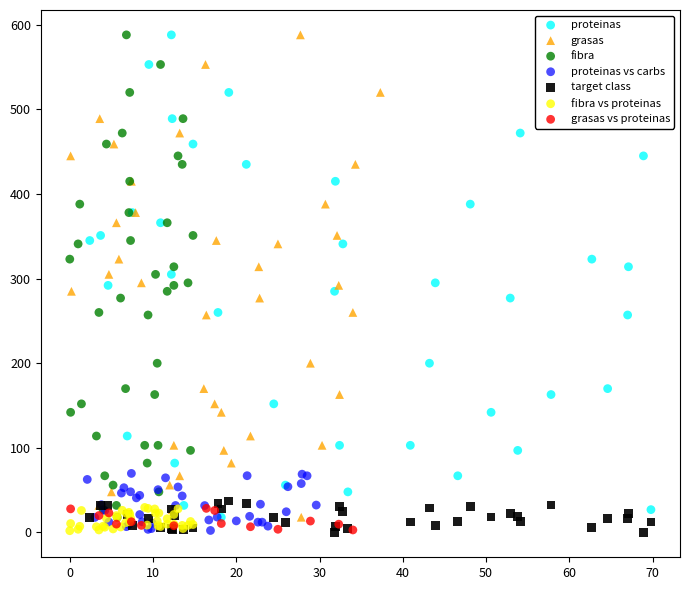

What are all the series names shown in the legend?

proteinas, grasas, fibra, proteinas vs carbs, target class, fibra vs proteinas, grasas vs proteinas